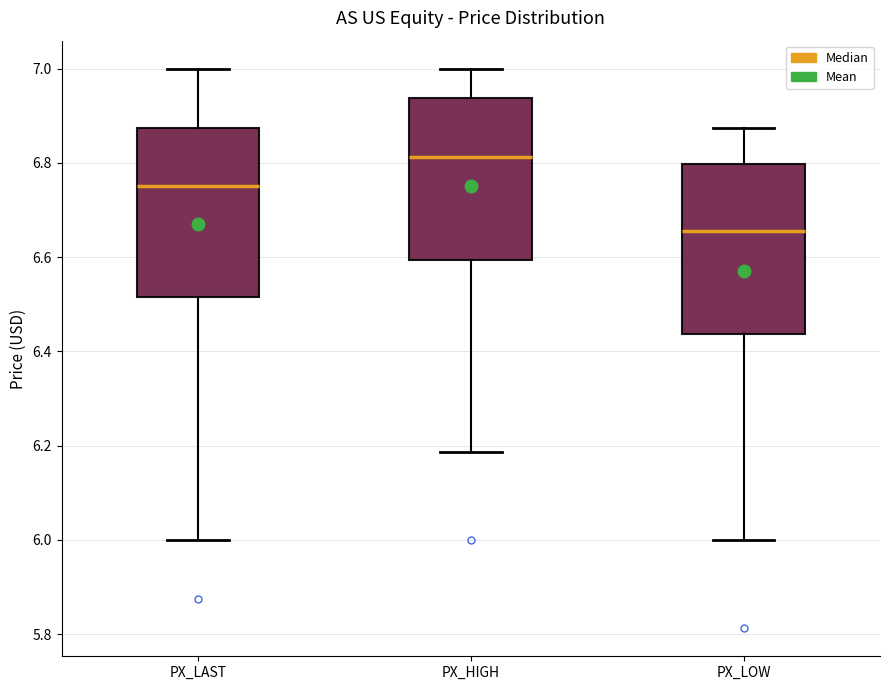

Which box has the lowest median line?

PX_LOW